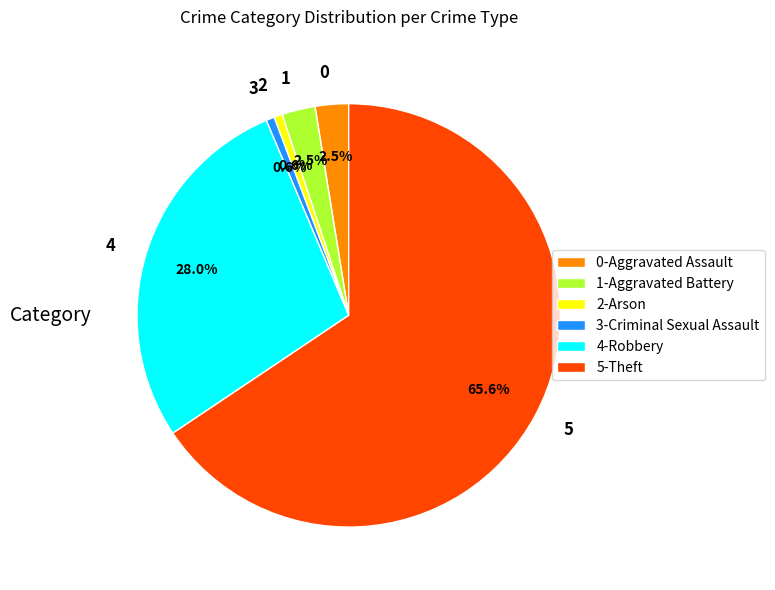

Does any single category account for the majority?

Yes